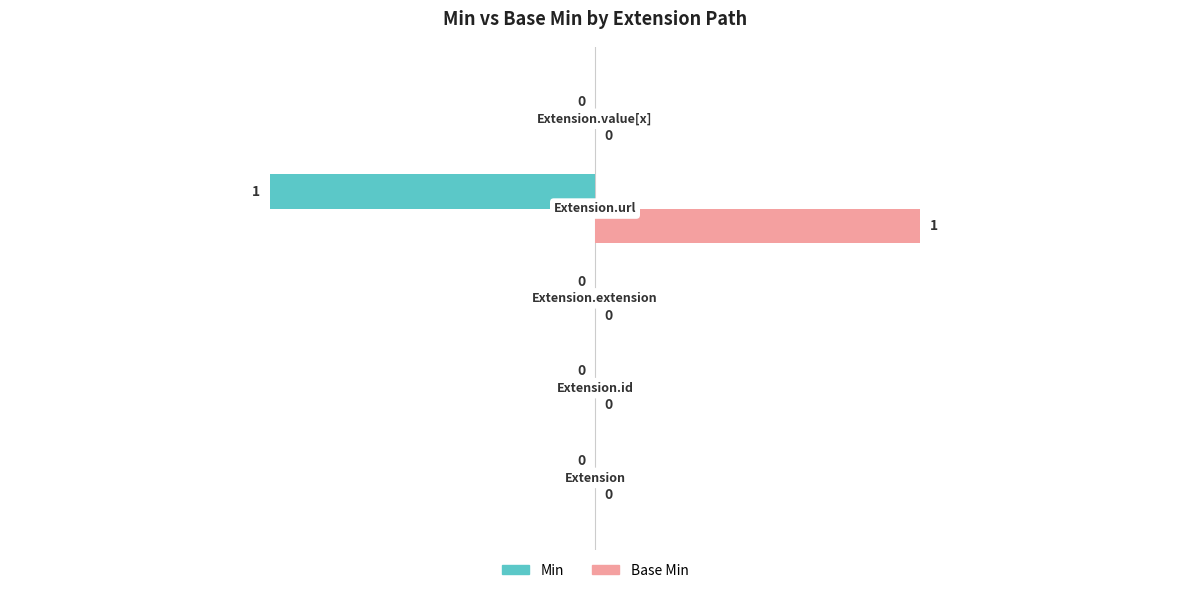

Which series has the largest total across all categories?

Base Min